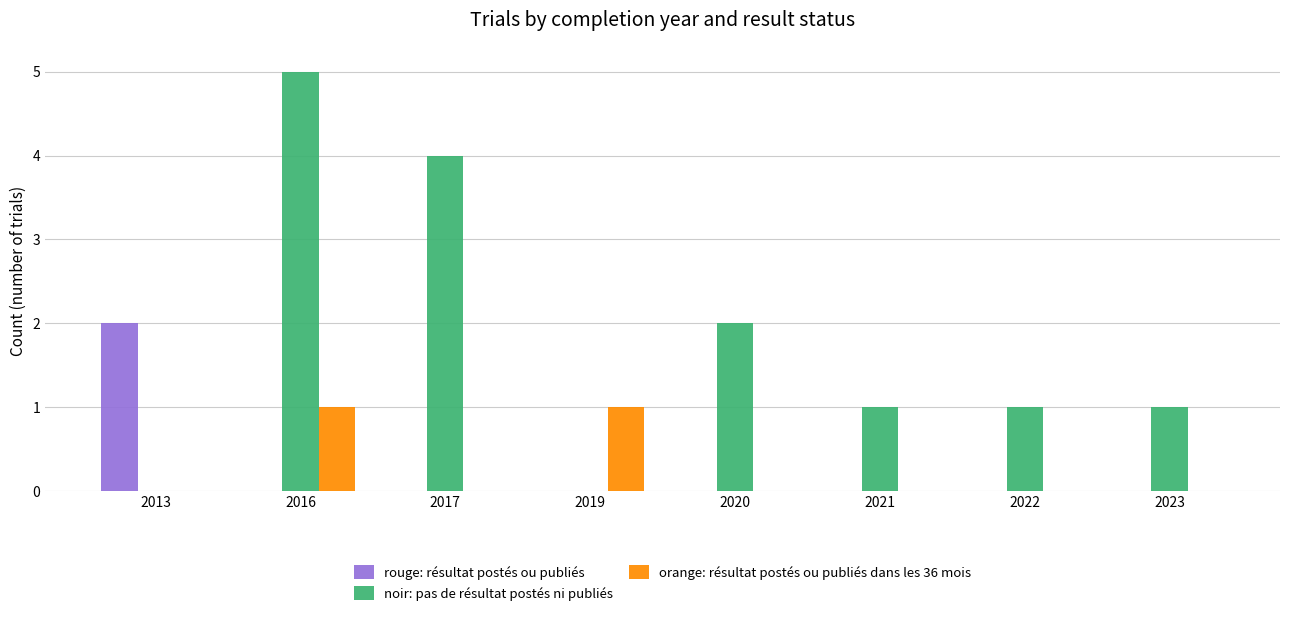

Does the chart contain stacked bars?

No